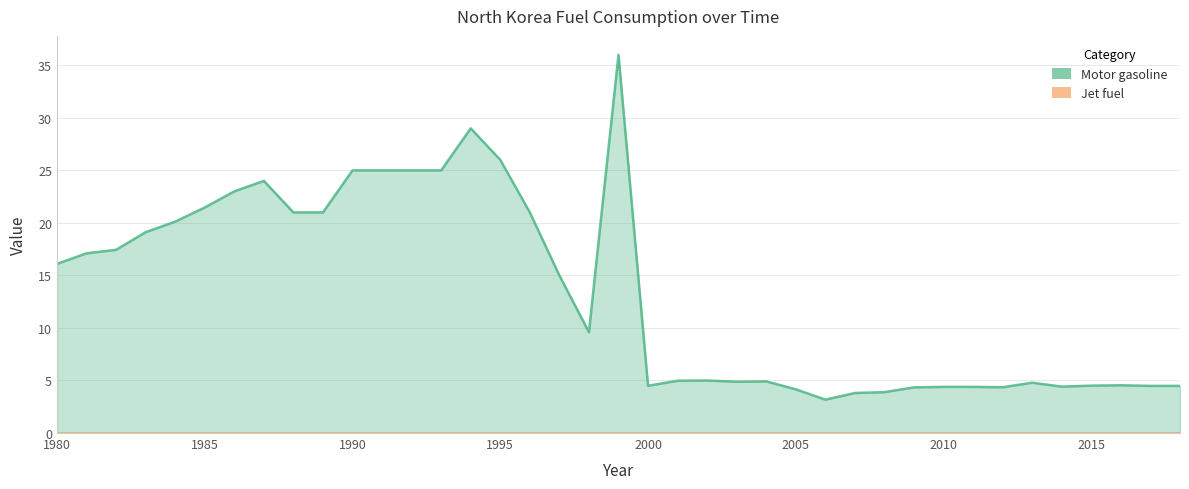

The value at 1990 is 6.5. True or false?

False